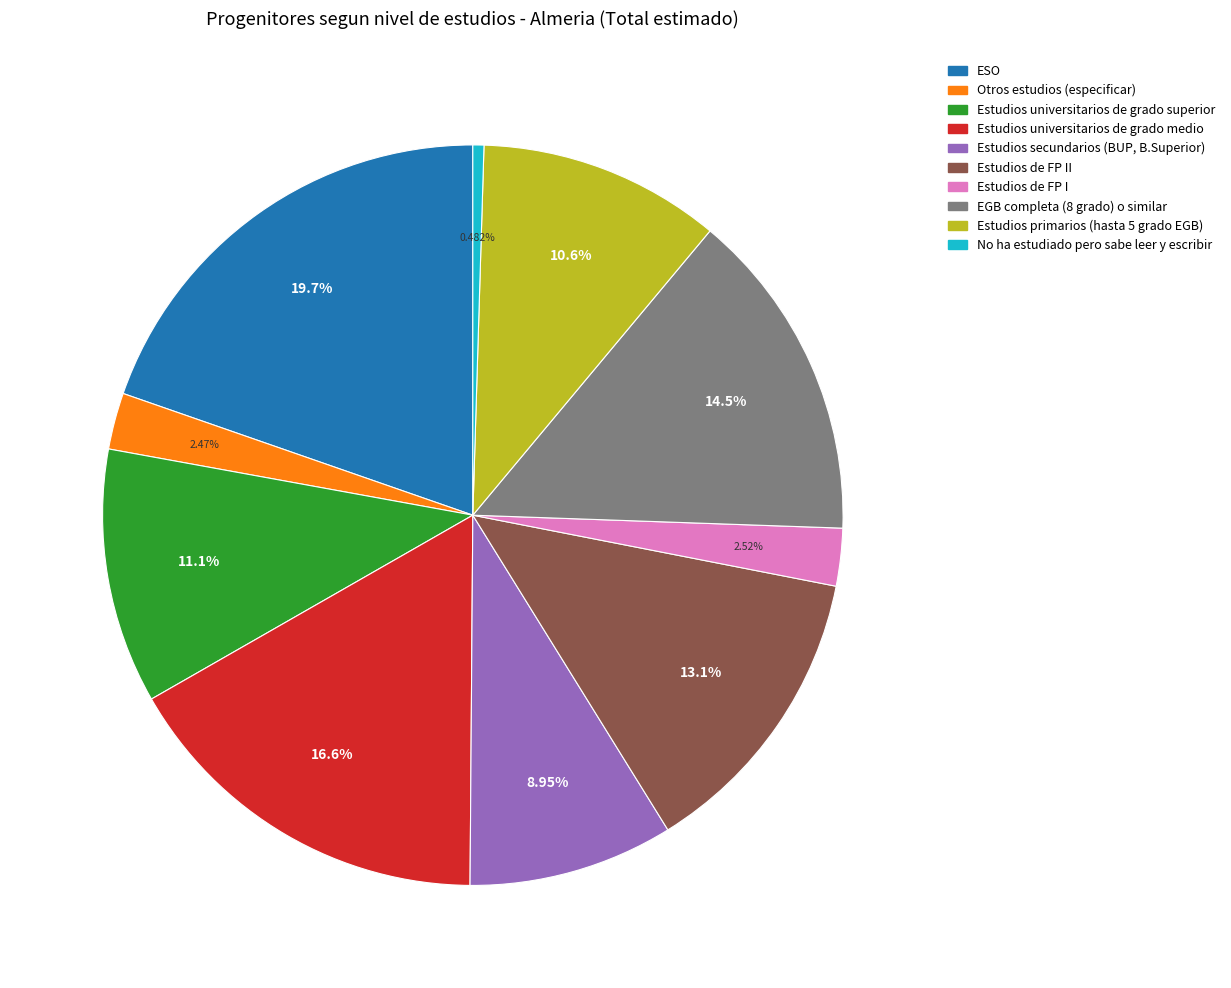

How many slices are in this pie chart?

10